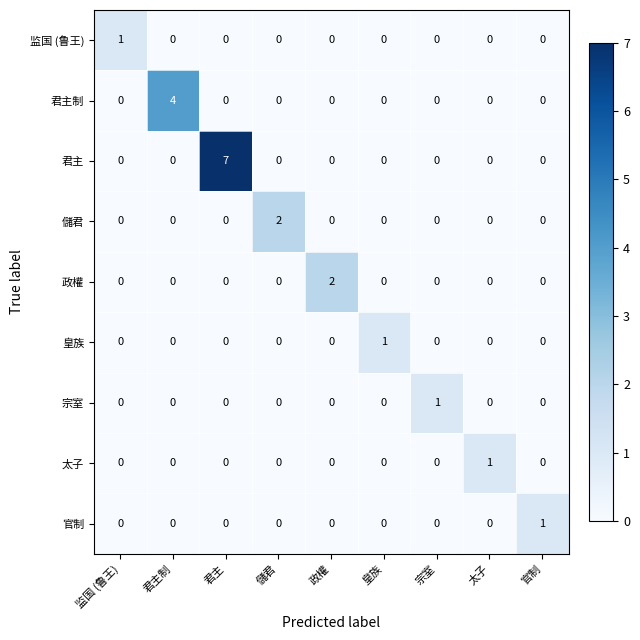

Is it true that 政權 equals -1 at 皇族?

False